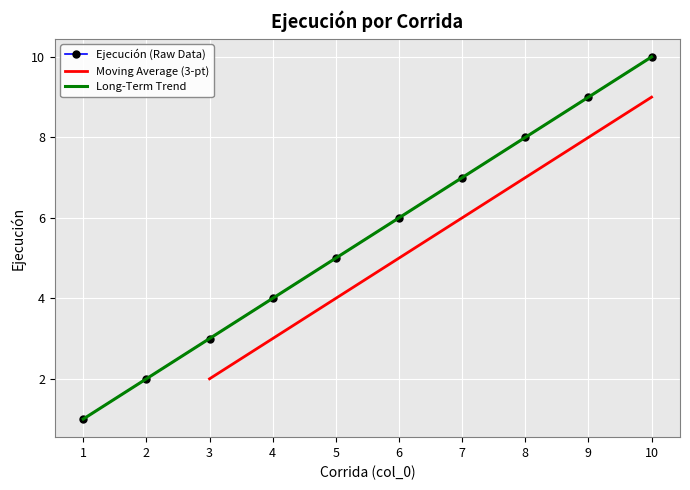

Rank the categories by value from lowest to highest.

1, 2, 3, 4, 5, 6, 7, 8, 9, 10